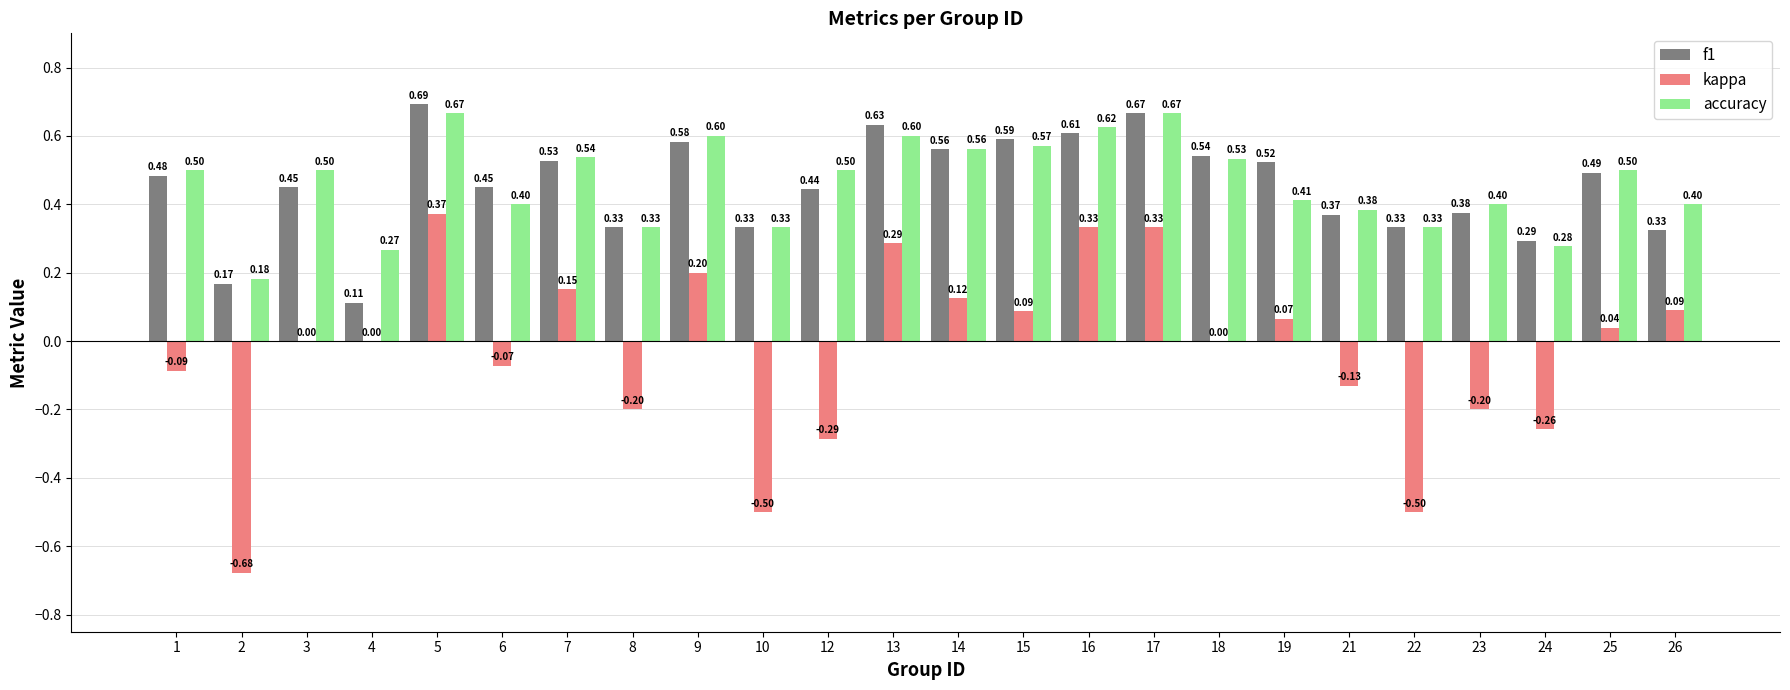

Is it true that f1 equals 0.4 at 13?

False